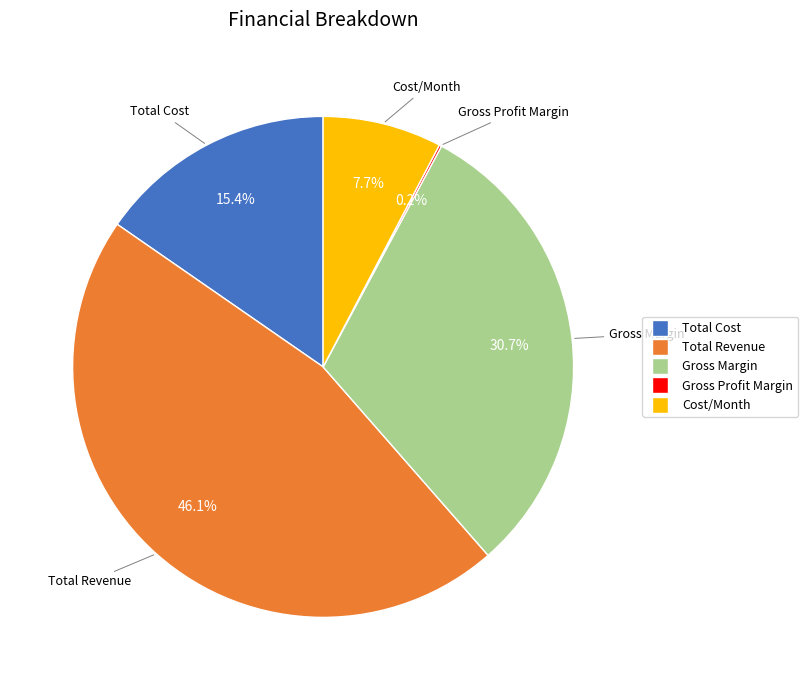

Is there a majority slice in this chart?

No